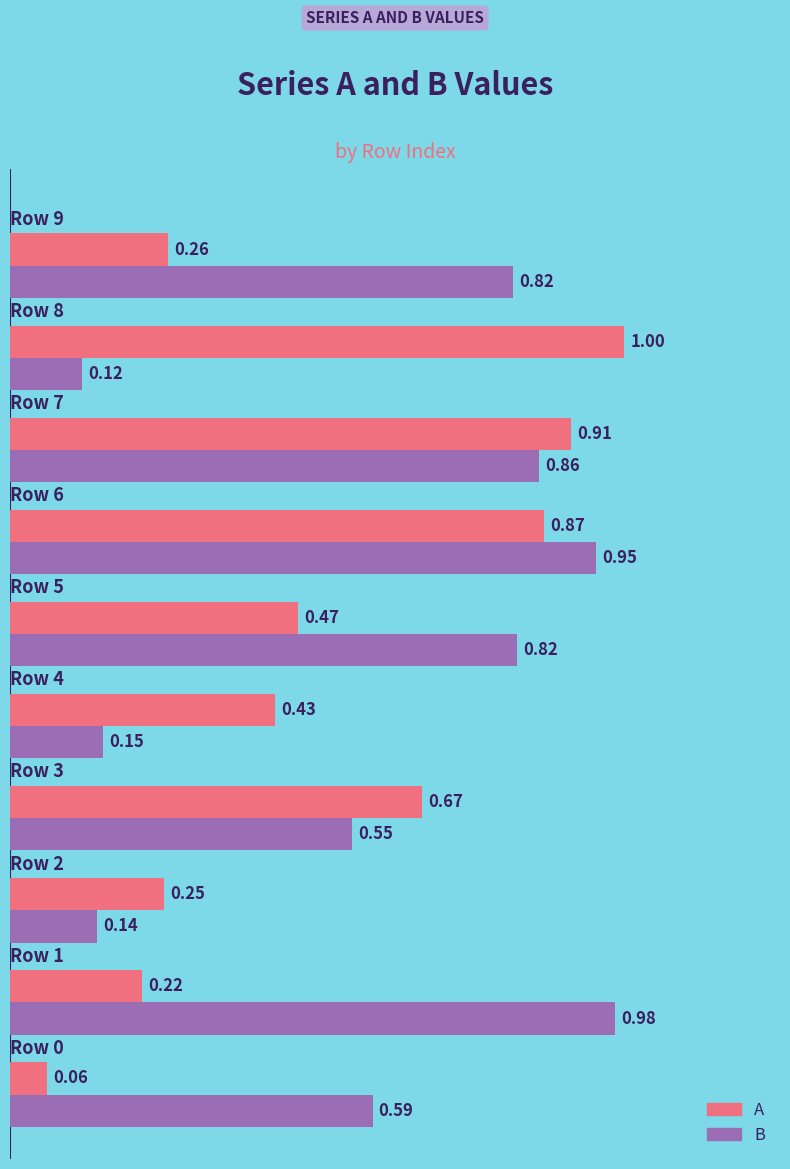

What is the sum of all A values?

5.1